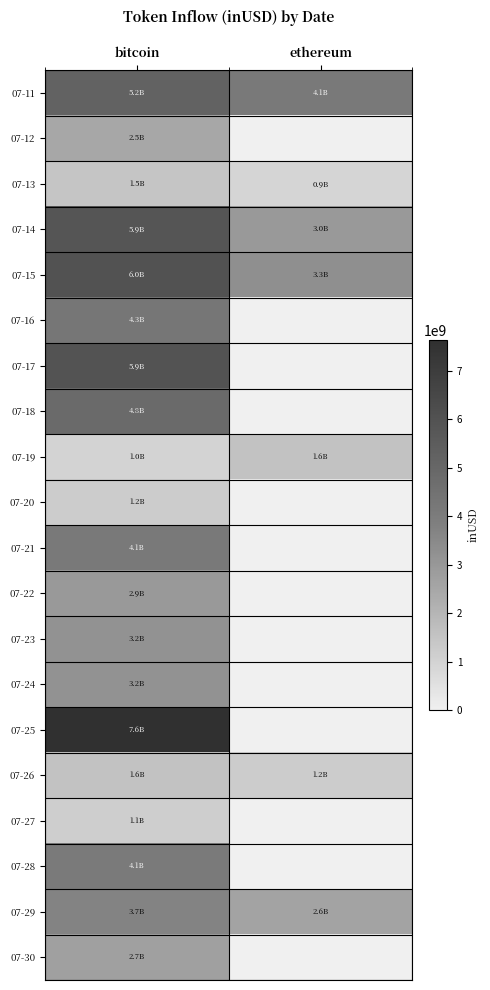

Reading left to right, extract all data points from this chart.

row_0: bitcoin=5216787912.3	ethereum=4115948959.4
row_1: bitcoin=2502876459.7	ethereum=0.0
row_2: bitcoin=1451782932.4	ethereum=896475935.8
row_3: bitcoin=5866845380.9	ethereum=2952834830.4
row_4: bitcoin=5974742804.8	ethereum=3285806009.1
row_5: bitcoin=4265447593.3	ethereum=0.0
row_6: bitcoin=5933032472.7	ethereum=0.0
row_7: bitcoin=4837149333.4	ethereum=0.0
row_8: bitcoin=994608746.7	ethereum=1554410441.4
row_9: bitcoin=1199733513.9	ethereum=0.0
row_10: bitcoin=4124356668.8	ethereum=0.0
row_11: bitcoin=2948618510.4	ethereum=0.0
row_12: bitcoin=3186909229.9	ethereum=0.0
row_13: bitcoin=3168366777.7	ethereum=0.0
row_14: bitcoin=7632818000.8	ethereum=0.0
row_15: bitcoin=1569150271.1	ethereum=1210419218.4
row_16: bitcoin=1140851584.9	ethereum=0.0
row_17: bitcoin=4090828747.3	ethereum=0.0
row_18: bitcoin=3676092757.7	ethereum=2600856063.7
row_19: bitcoin=2725085457.9	ethereum=0.0